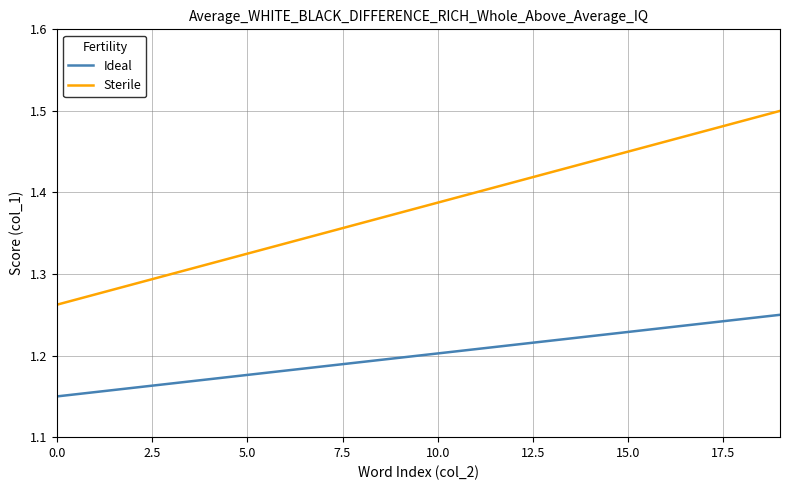

Which series has the largest total across all categories?

Sterile